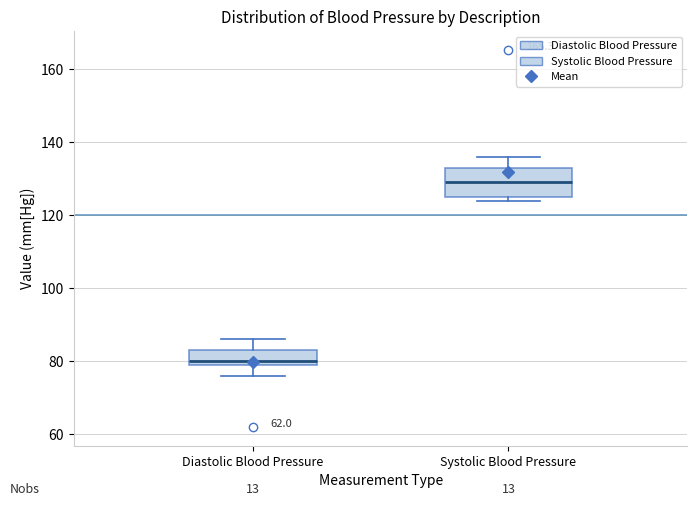

Reading left to right, transcribe this box plot: for each box, give where its median line is, the range the box spans, and where its two whiskers end, as read against the y-axis. The values are not printed on the chart, so give them approximately, as read against the axis.

Diastolic Blood Pressure: median 80 (just above the box's lower edge), box 80 to 84, whiskers 76 to 86
Systolic Blood Pressure: median 130, box 126 to 134, whiskers 124 to 136